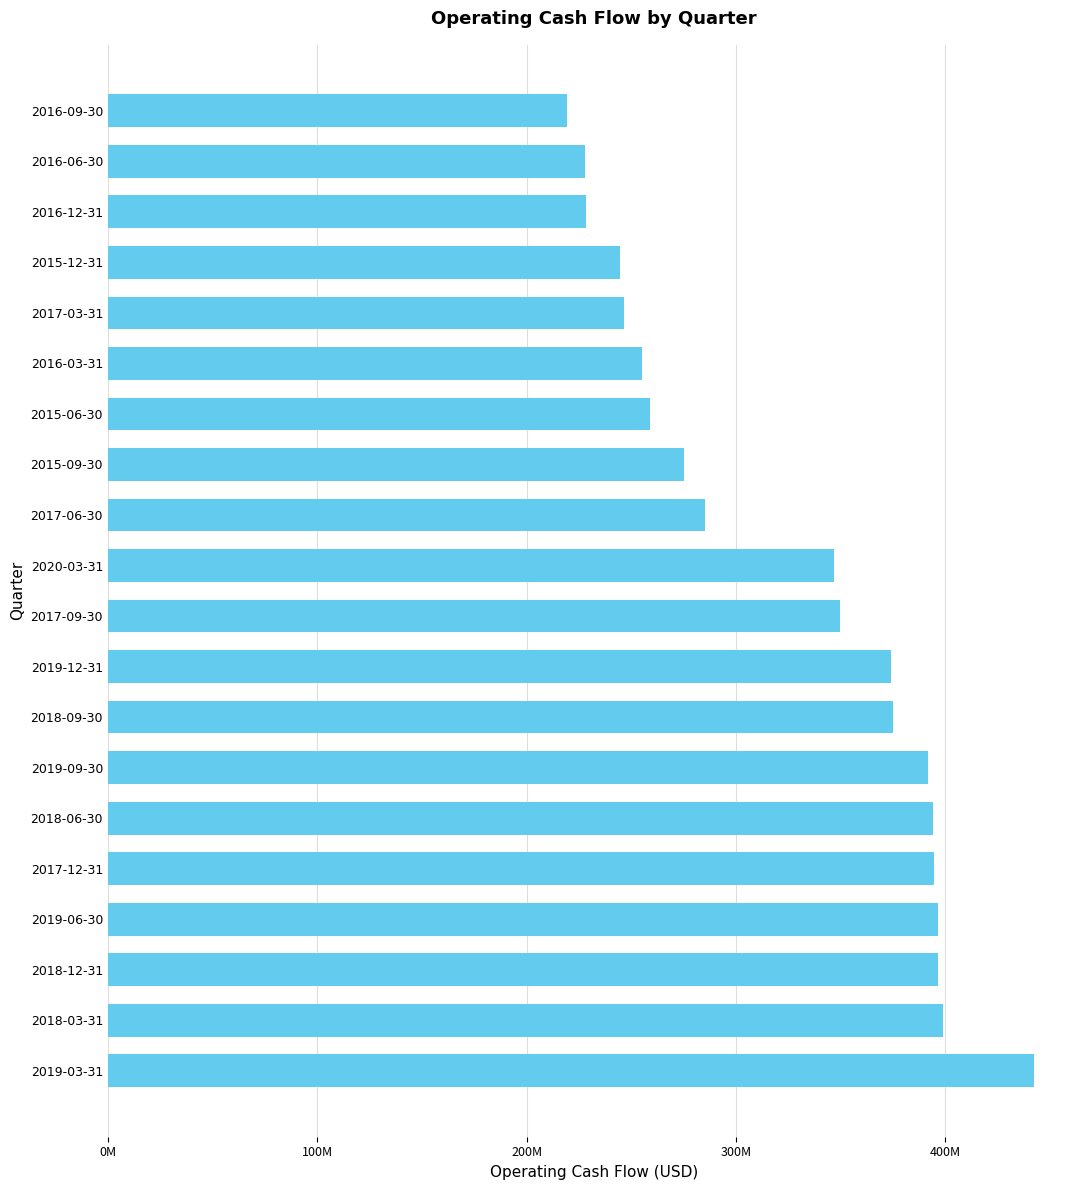

Does the chart contain any negative values?

No